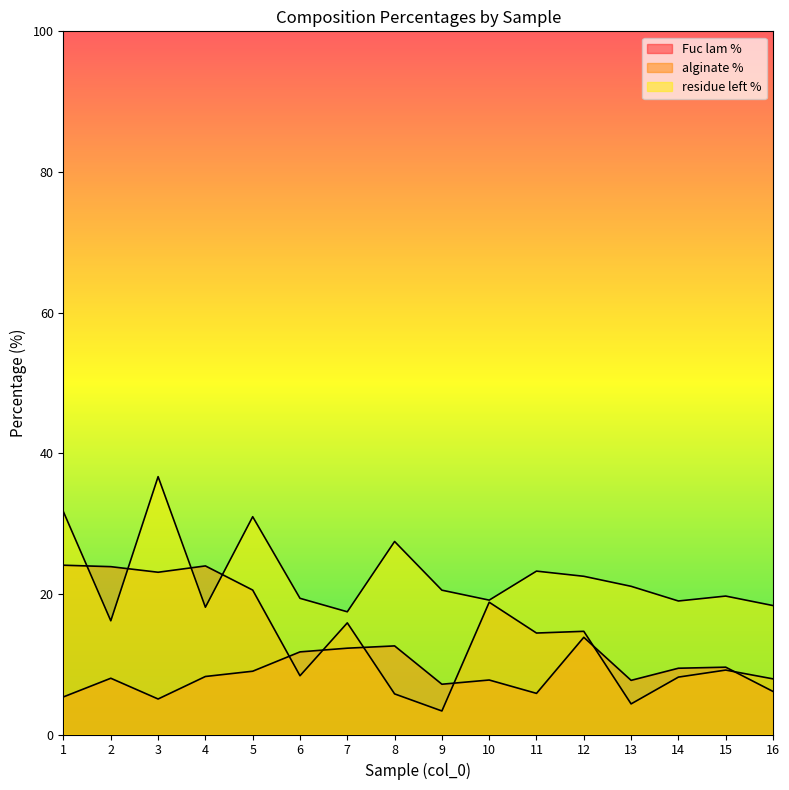

True or false: alginate % and Fuc lam % cross at least once.

True